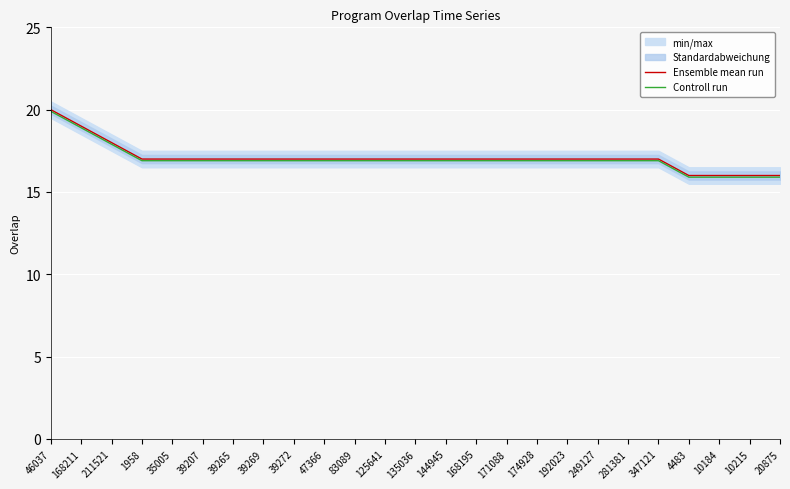

Is the value of Ensemble mean run at 35005 greater than the value of Controll run at 211521?

No